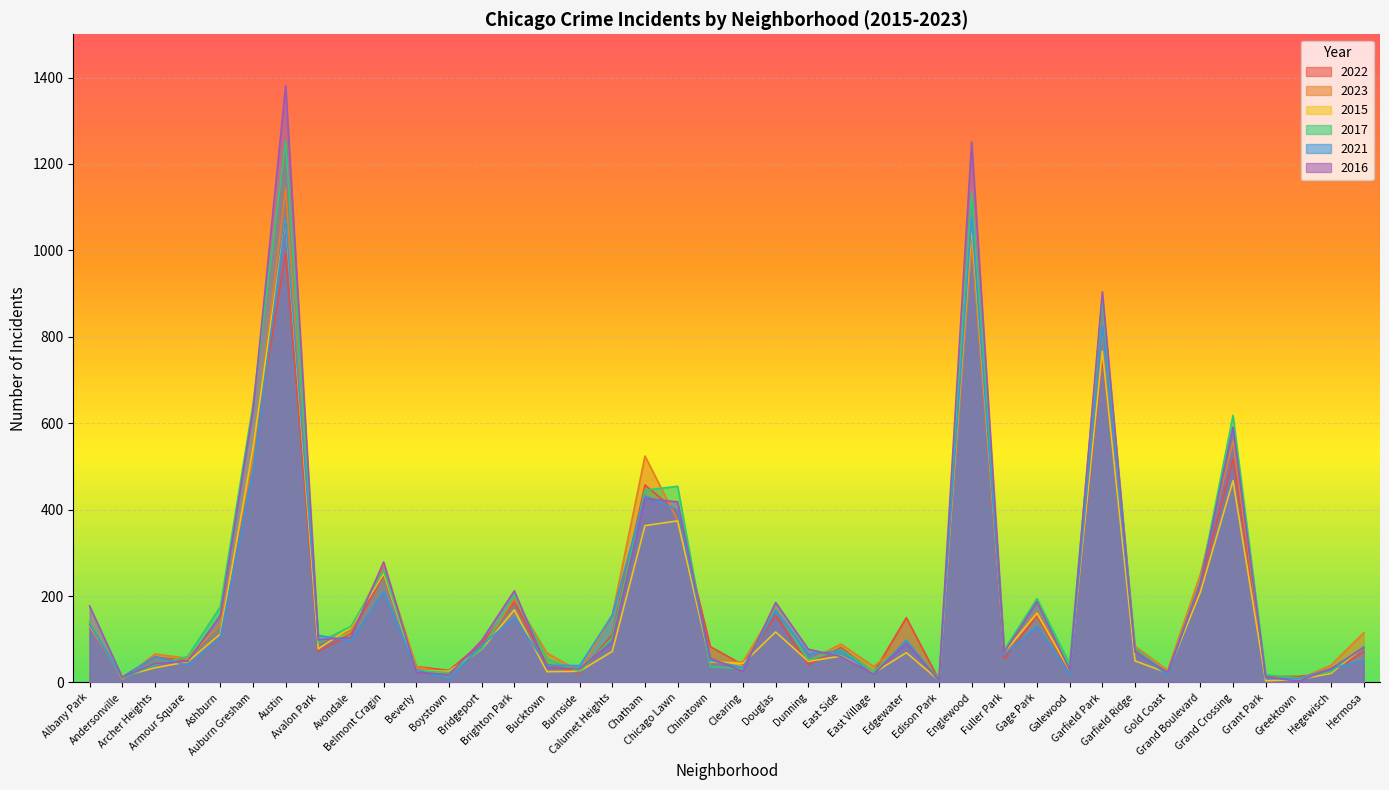

Between which two adjacent categories do 2016 and 2017 first intersect?

Archer Heights and Armour Square